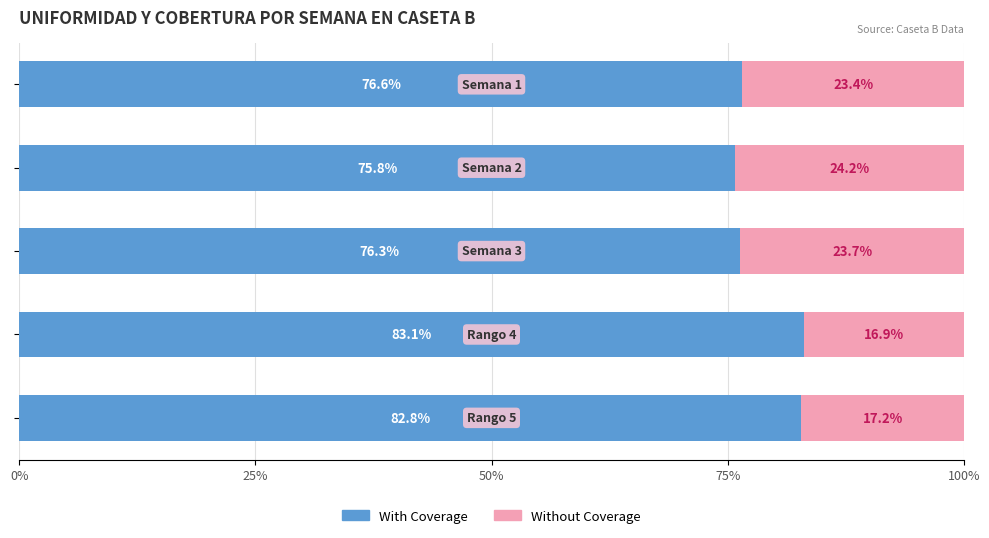

What is the highest value of the With Coverage series?

83.1